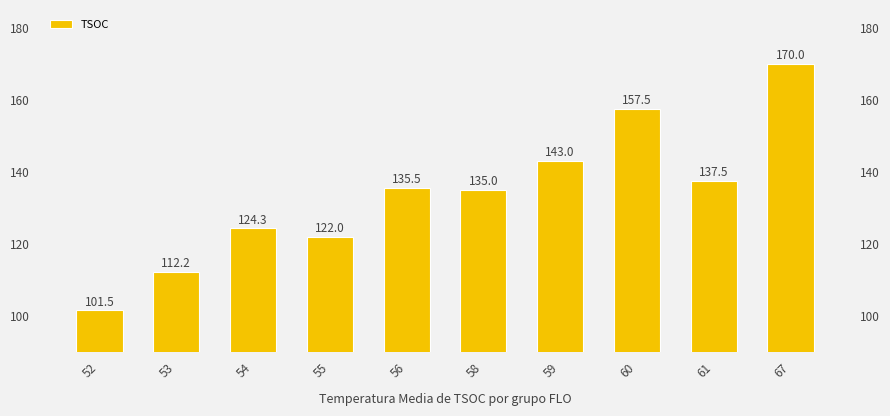

What is the difference between the maximum and second lowest values?

57.8